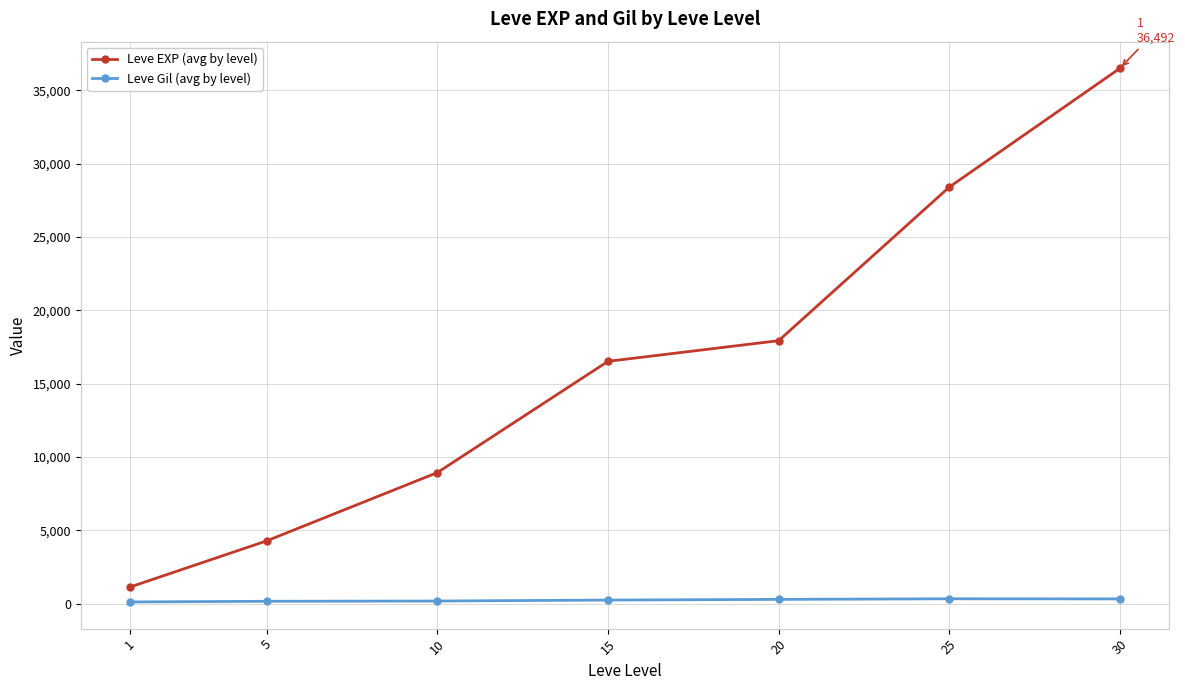

Which series has the largest range (max minus min)?

Leve EXP (avg by level)